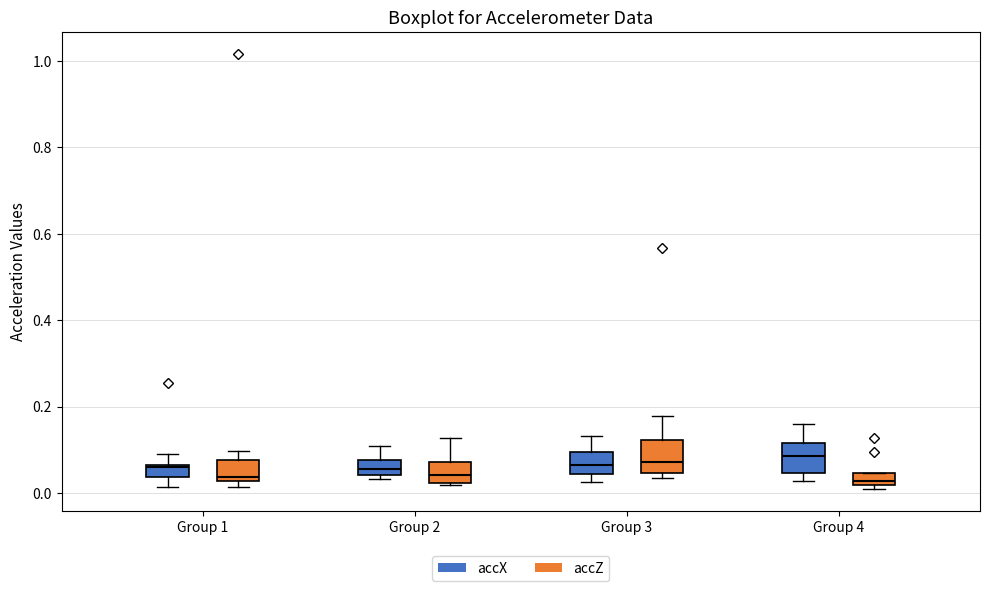

Where is the upper edge of the box for Group 3 (accX) on the y-axis? The values are not printed on the chart, so give them approximately, as read against the axis.

0.10